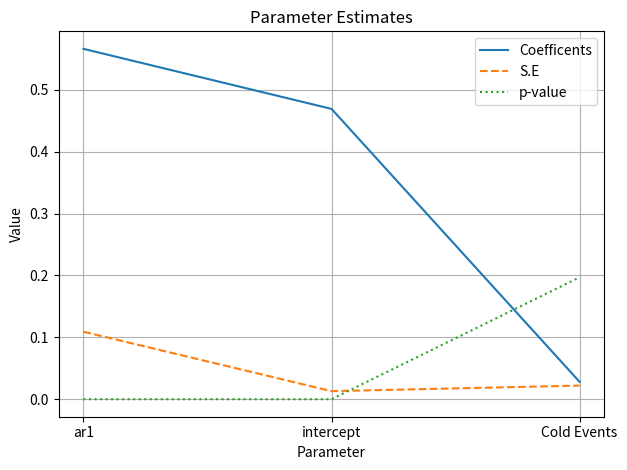

How many distinct data groups are displayed?

3